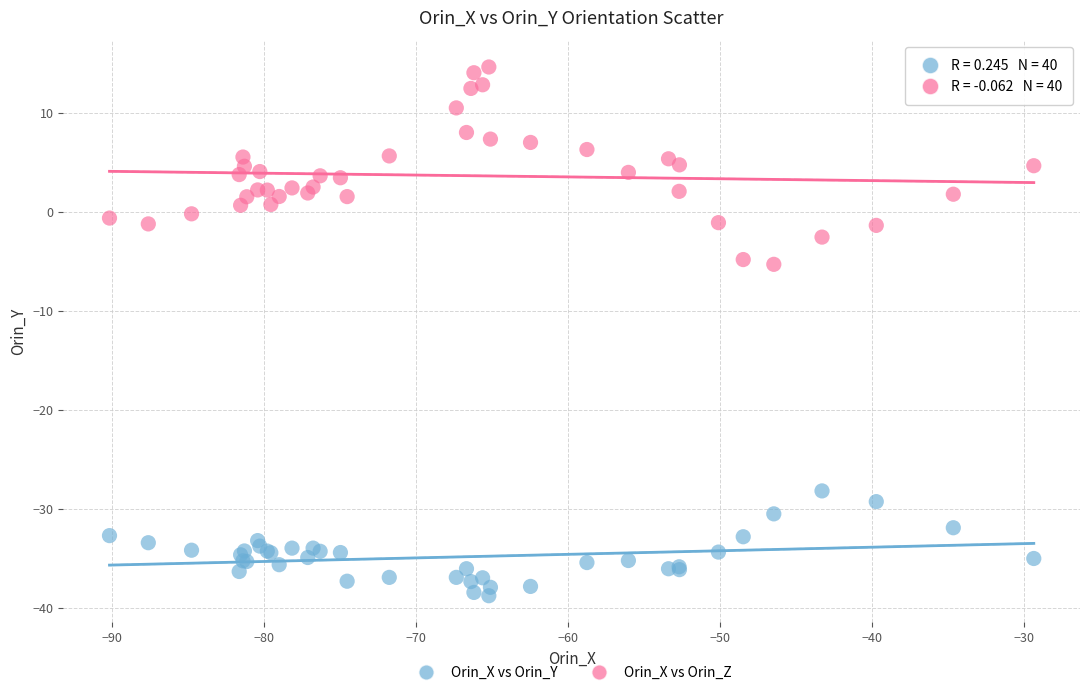

Which series has the widest spread of Y values?

Orin_X vs Orin_Z